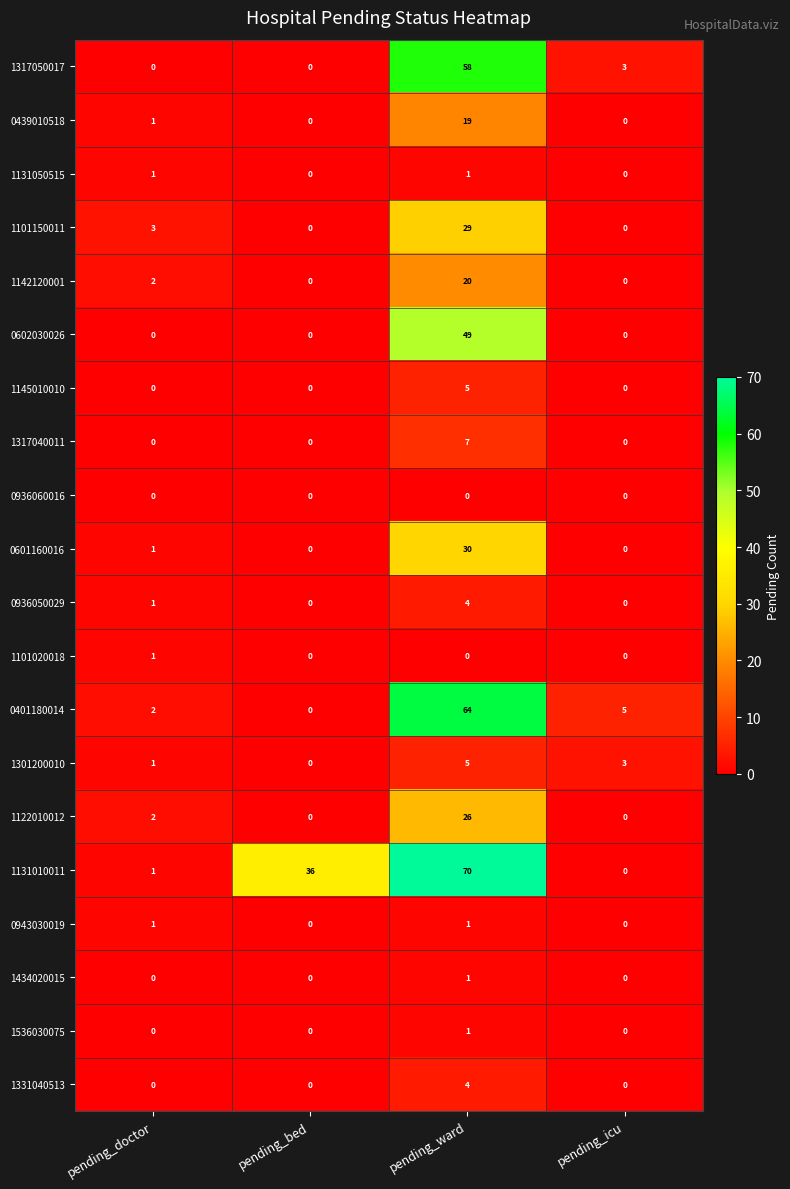

At which label is 1131010011 closest to 35?

pending_bed